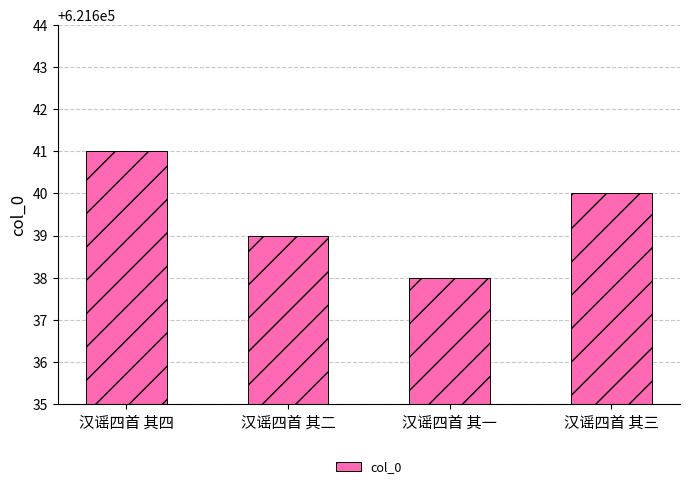

Which has a higher value, 汉谣四首 其二 or 汉谣四首 其三?

汉谣四首 其三